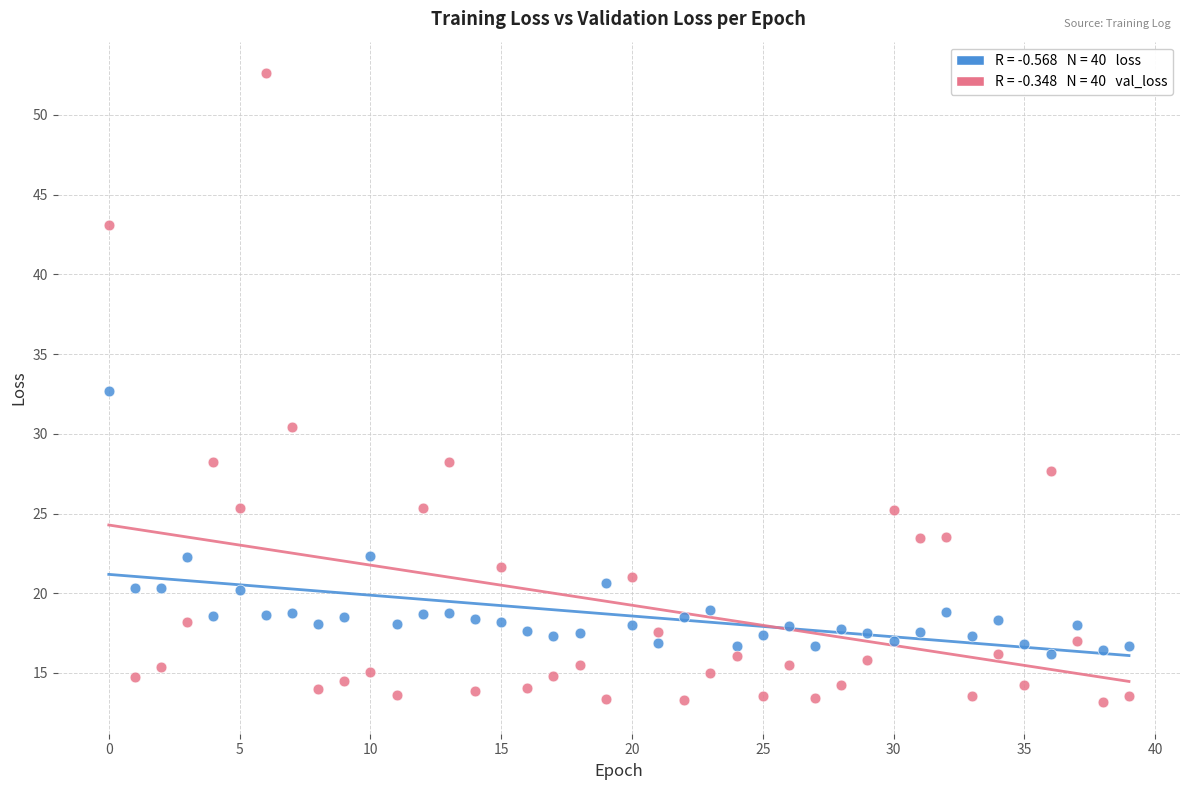

Across all data points, what is the range of Y values (max minus min)?

39.5